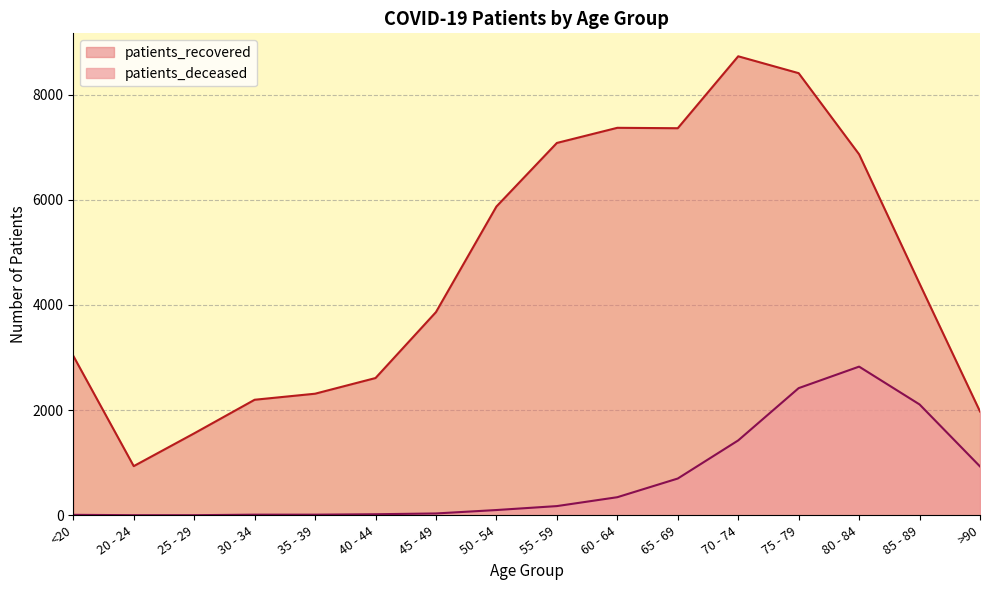

What is the difference between the second highest and minimum values in the patients_recovered series?

7472